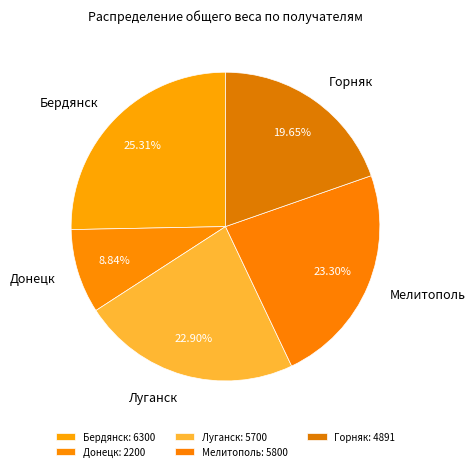

How many segments does this pie chart have?

5